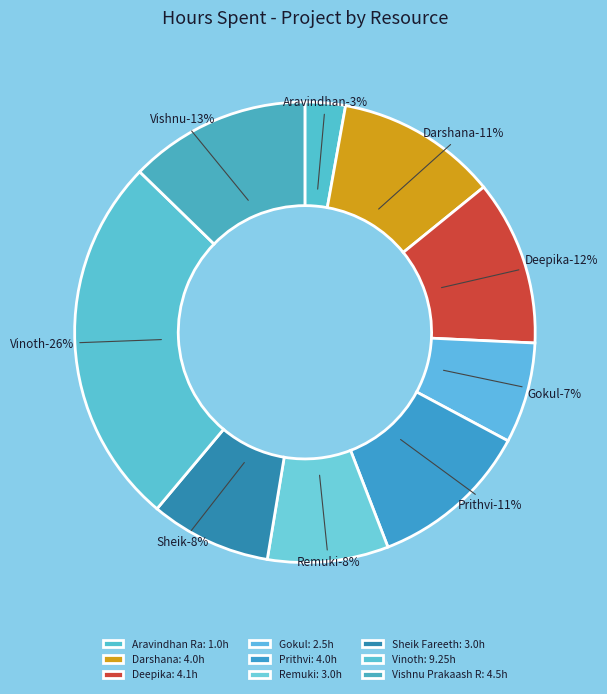

Rank the categories by value from lowest to highest.

Aravindhan Ra, Gokul, Remuki, Sheik Fareeth, Darshana, Prithvi, Deepika, Vishnu Prakaash R, Vinoth